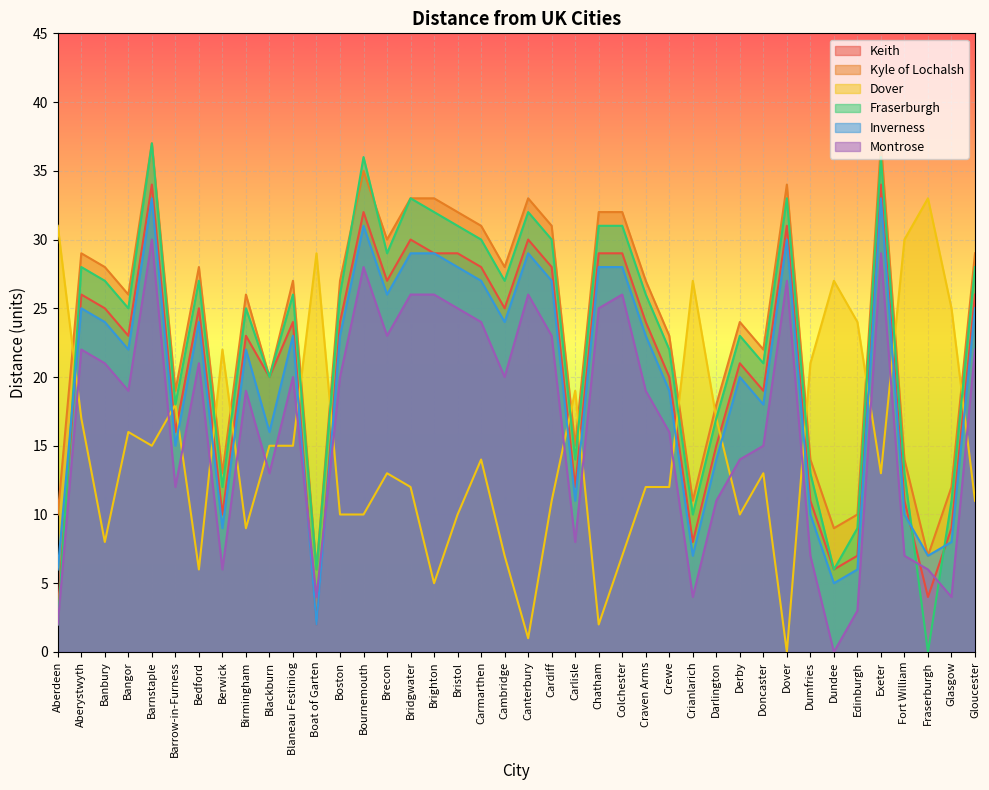

Between which two adjacent categories do Dover and Fraserburgh first intersect?

Aberdeen and Aberystwyth